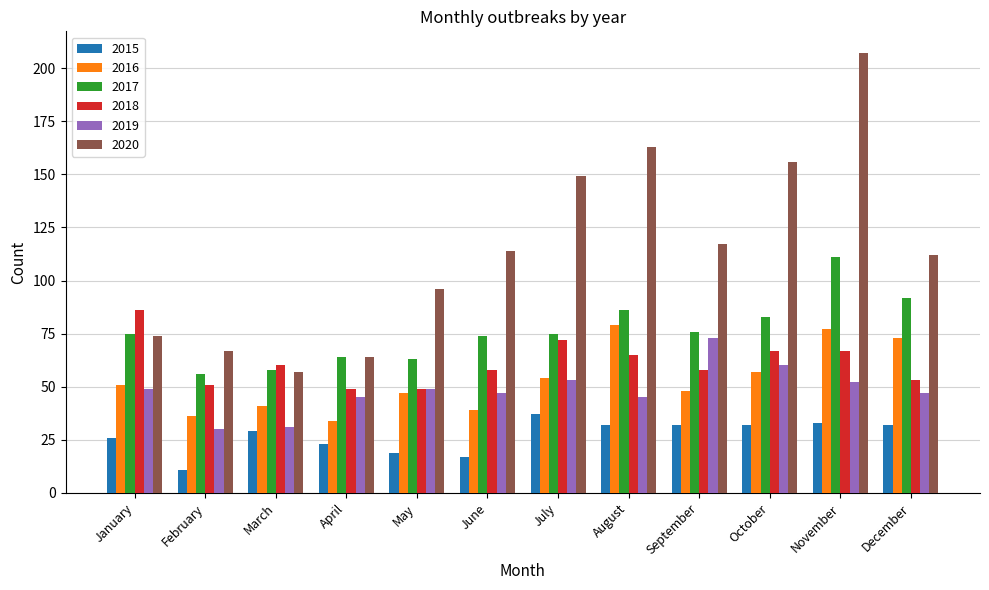

Reading right to left, what are all the values shown in this chart?

2015: December=32	November=33	October=32	September=32	August=32	July=37	June=17	May=19	April=23	March=29	February=11	January=26
2016: December=73	November=77	October=57	September=48	August=79	July=54	June=39	May=47	April=34	March=41	February=36	January=51
2017: December=92	November=111	October=83	September=76	August=86	July=75	June=74	May=63	April=64	March=58	February=56	January=75
2018: December=53	November=67	October=67	September=58	August=65	July=72	June=58	May=49	April=49	March=60	February=51	January=86
2019: December=47	November=52	October=60	September=73	August=45	July=53	June=47	May=49	April=45	March=31	February=30	January=49
2020: December=112	November=207	October=156	September=117	August=163	July=149	June=114	May=96	April=64	March=57	February=67	January=74